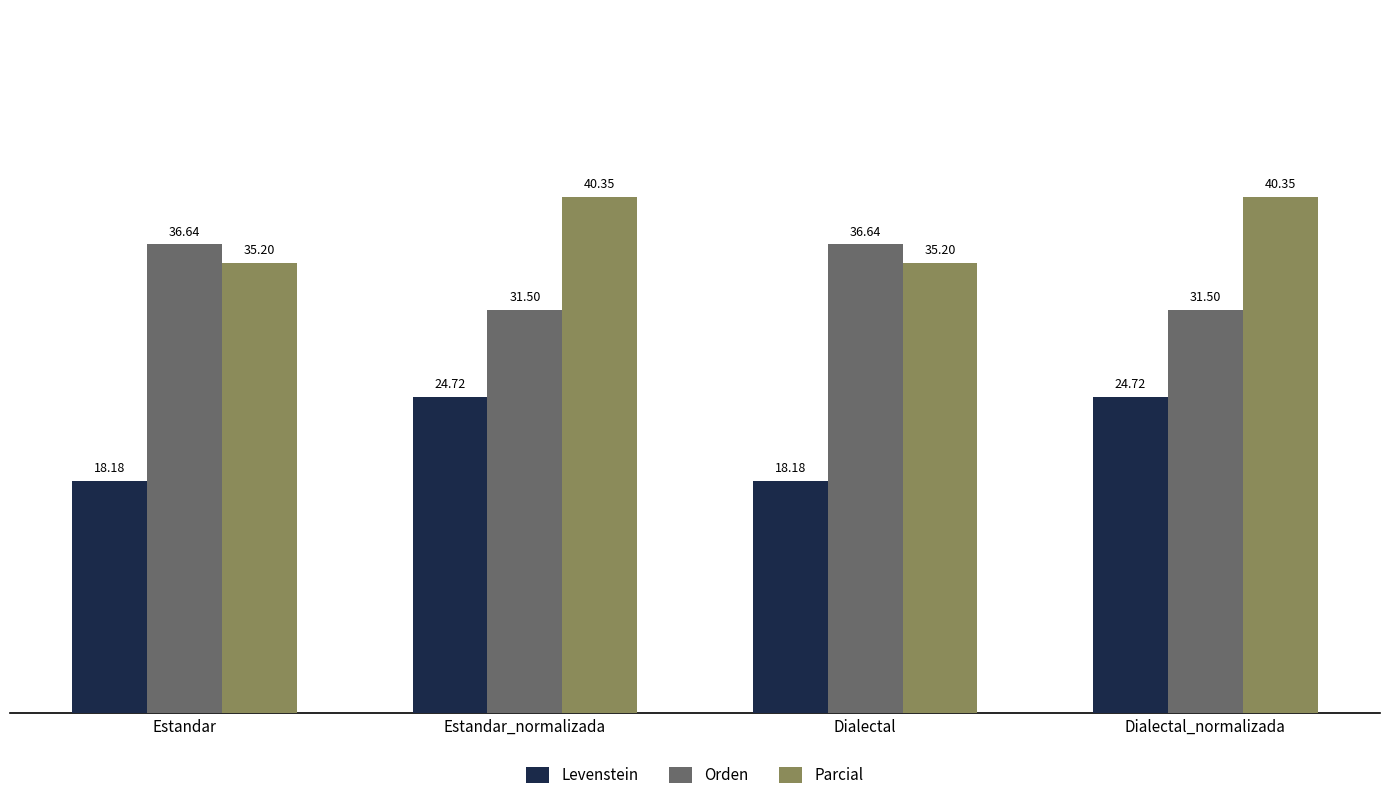

At which label does Orden first exceed 36?

Estandar